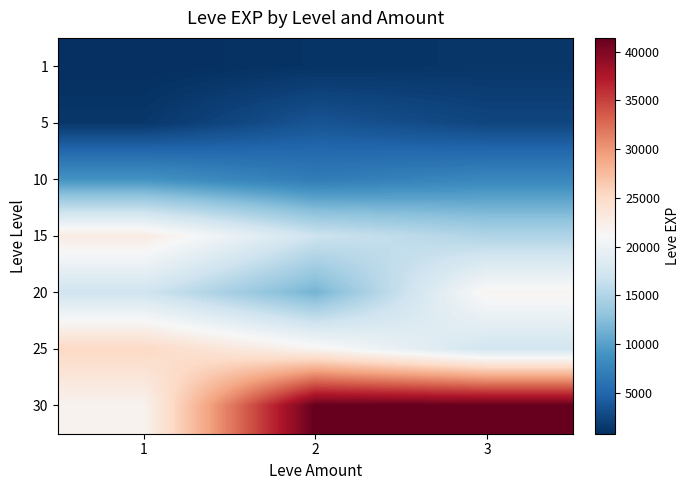

Which category has the highest value across all series?

2